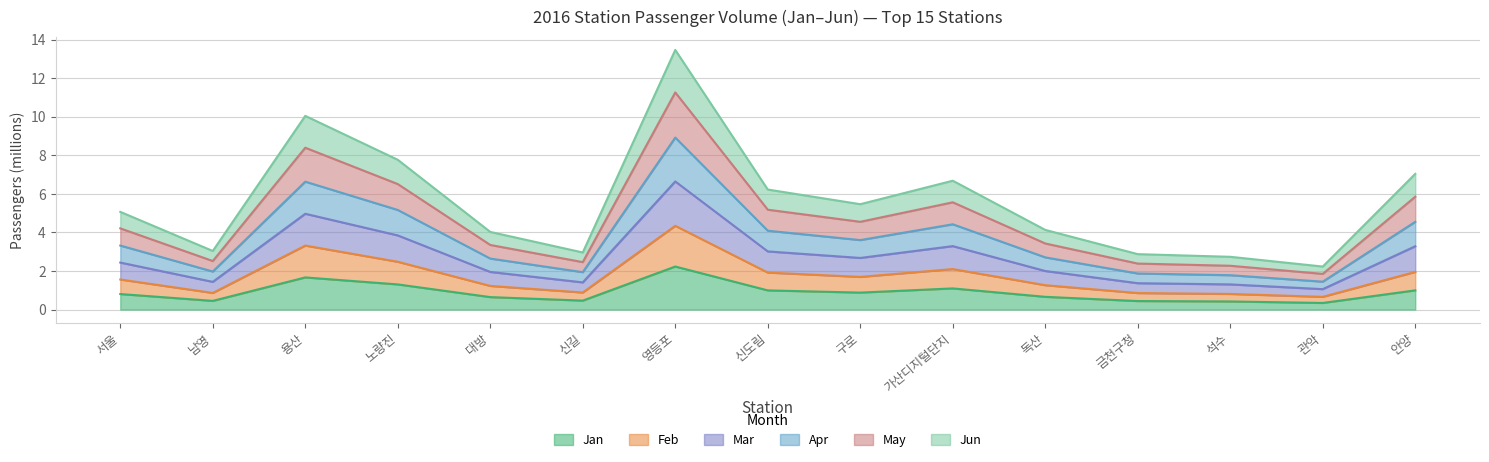

True or false: Jan and Feb intersect in this chart.

False